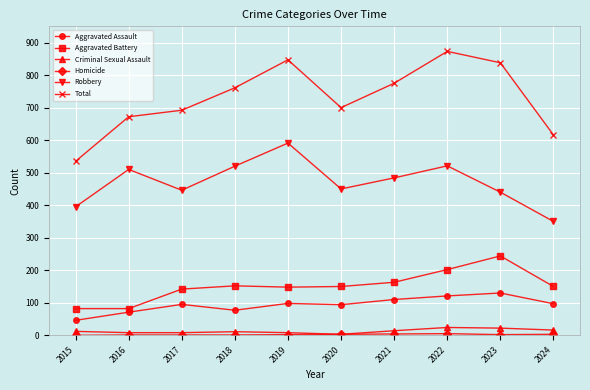

Which series has the largest range (max minus min)?

Total